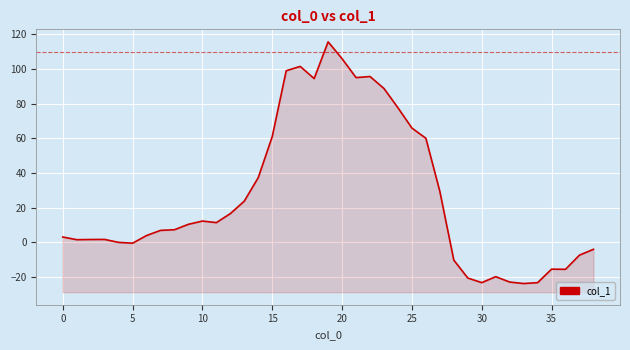

At which label is the value closest to 45?

14